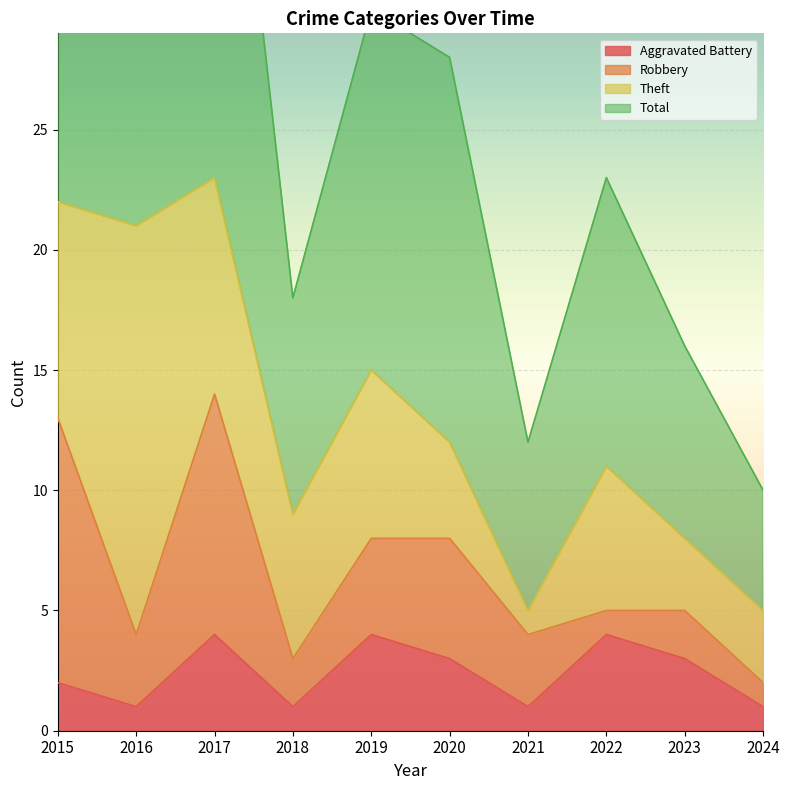

What is the highest value of the Aggravated Battery series?

4